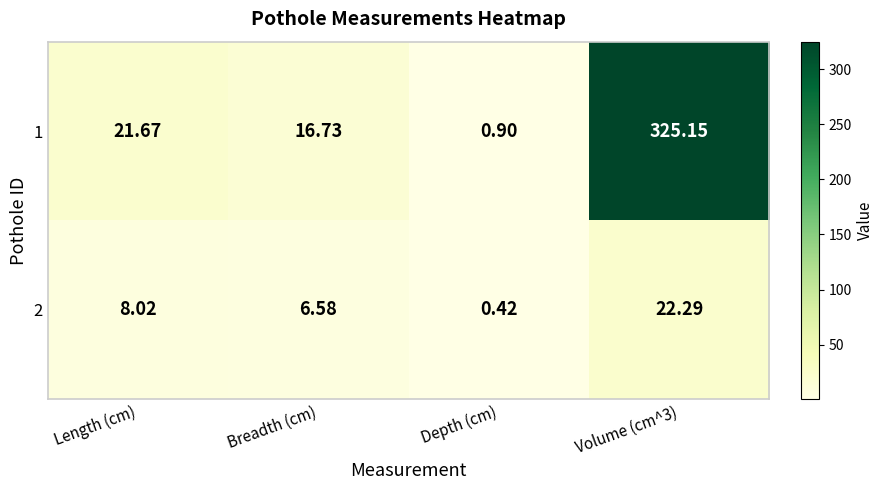

Is the value of 2 at Depth (cm) greater than the value of 1 at Length (cm)?

No